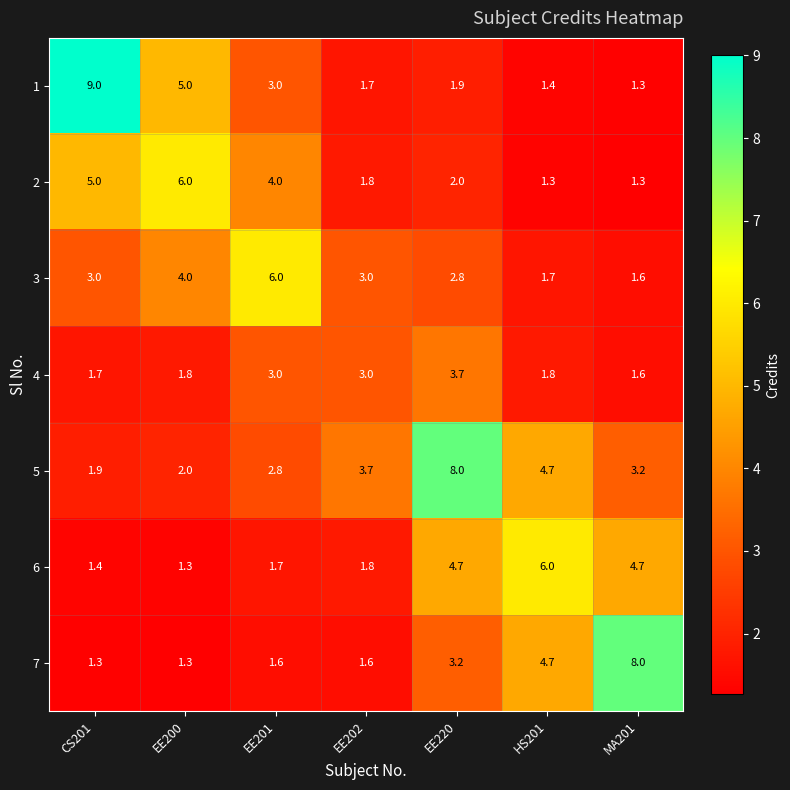

At which category does the chart reach its peak across all series?

CS201